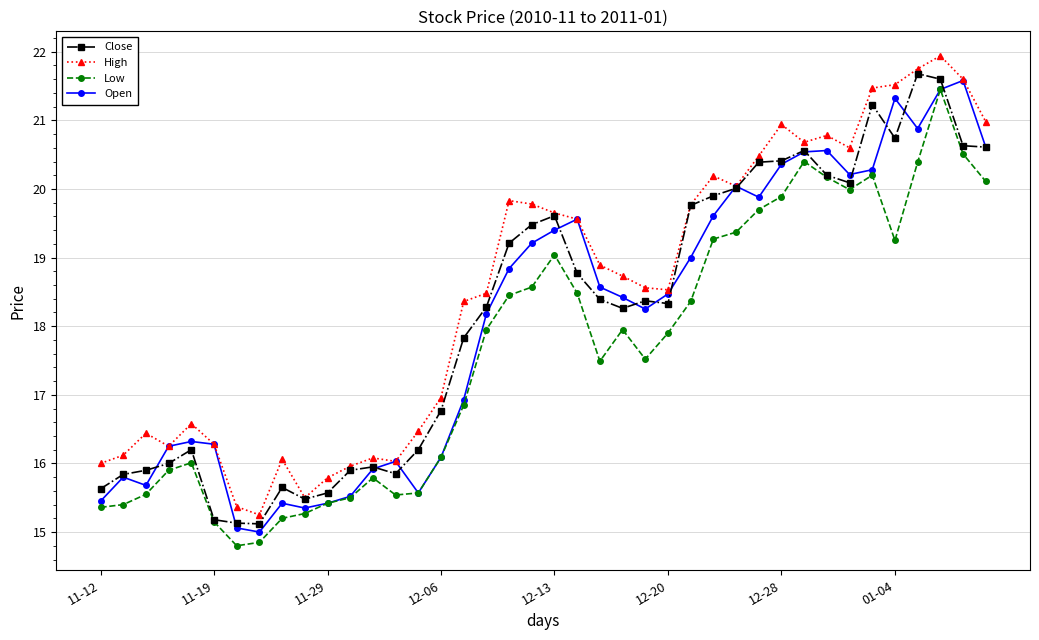

Which series has the largest total across all categories?

High